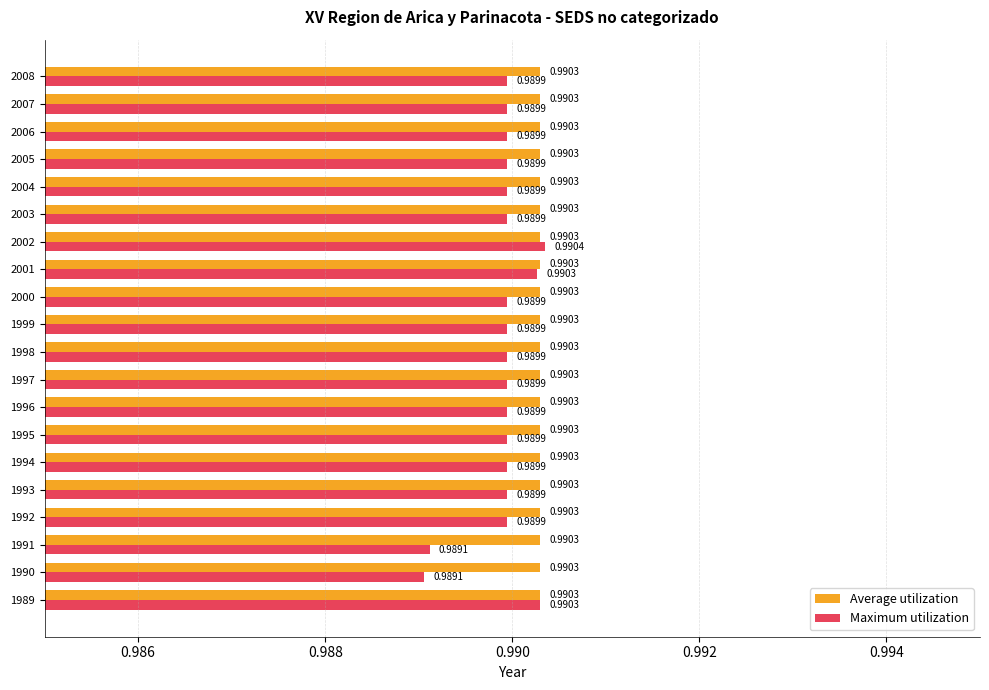

What is the total value across all series at 1991?

2.0